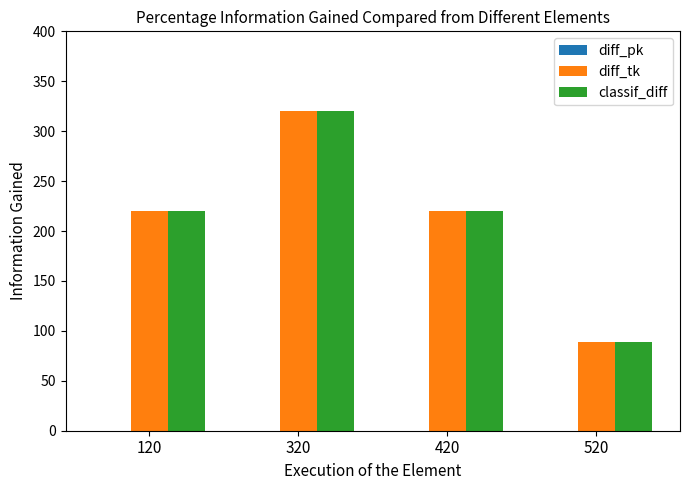

What is the difference between the maximum and minimum values in the classif_diff series?

231.0